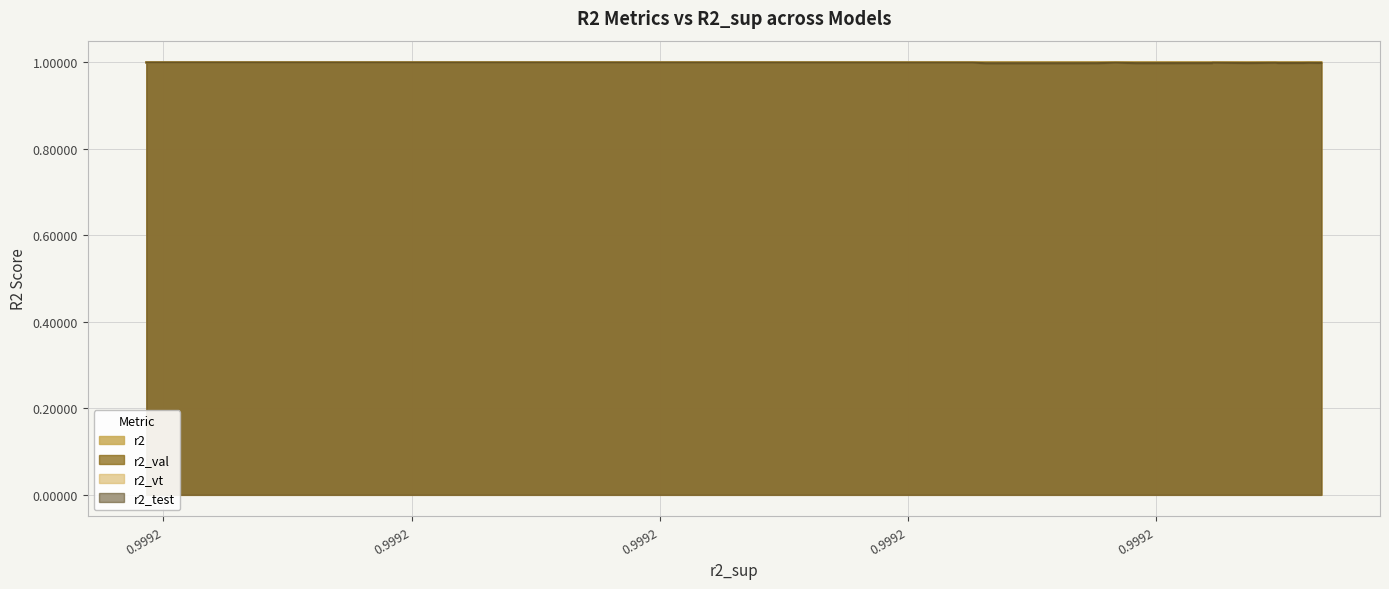

At 13, list the series in order from largest to smallest.

r2, r2_val, r2_vt, r2_test